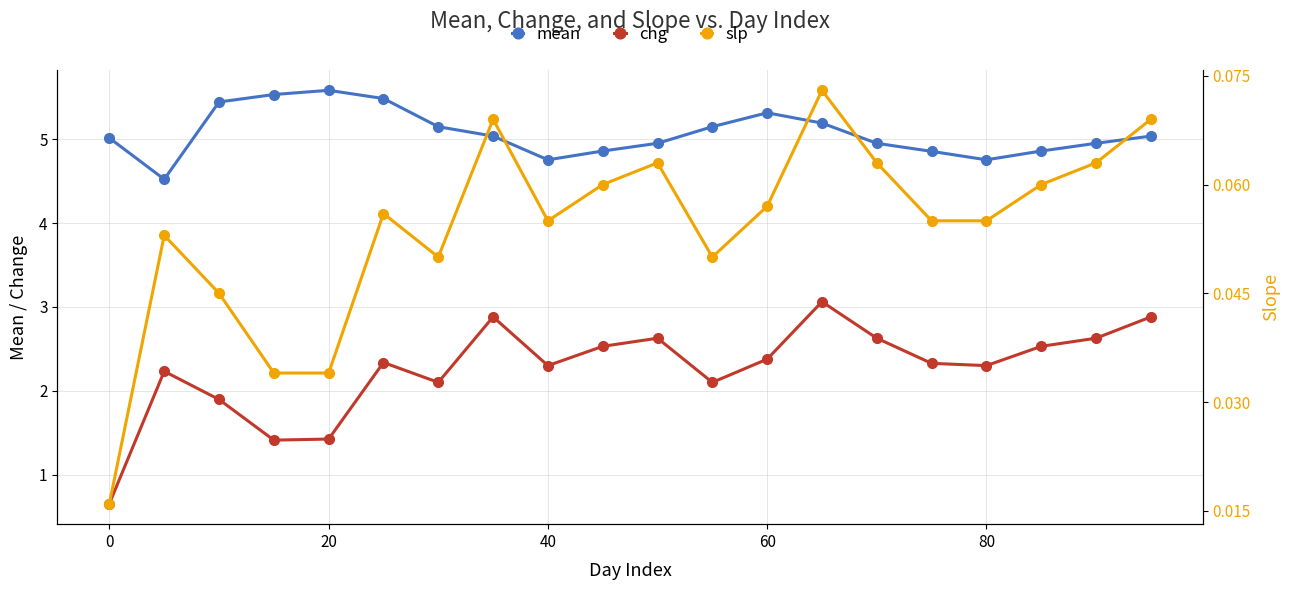

What is the difference between the maximum and second lowest values in the mean series?

0.8